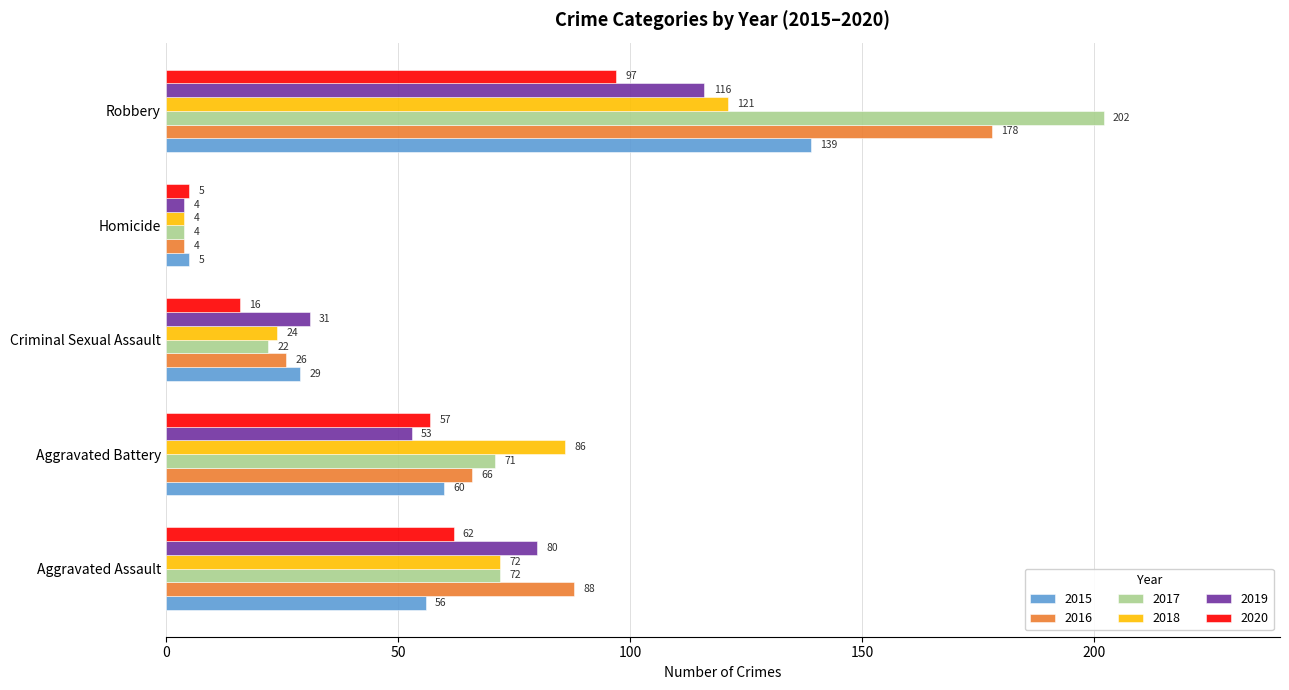

What is the minimum value shown in the chart?

4